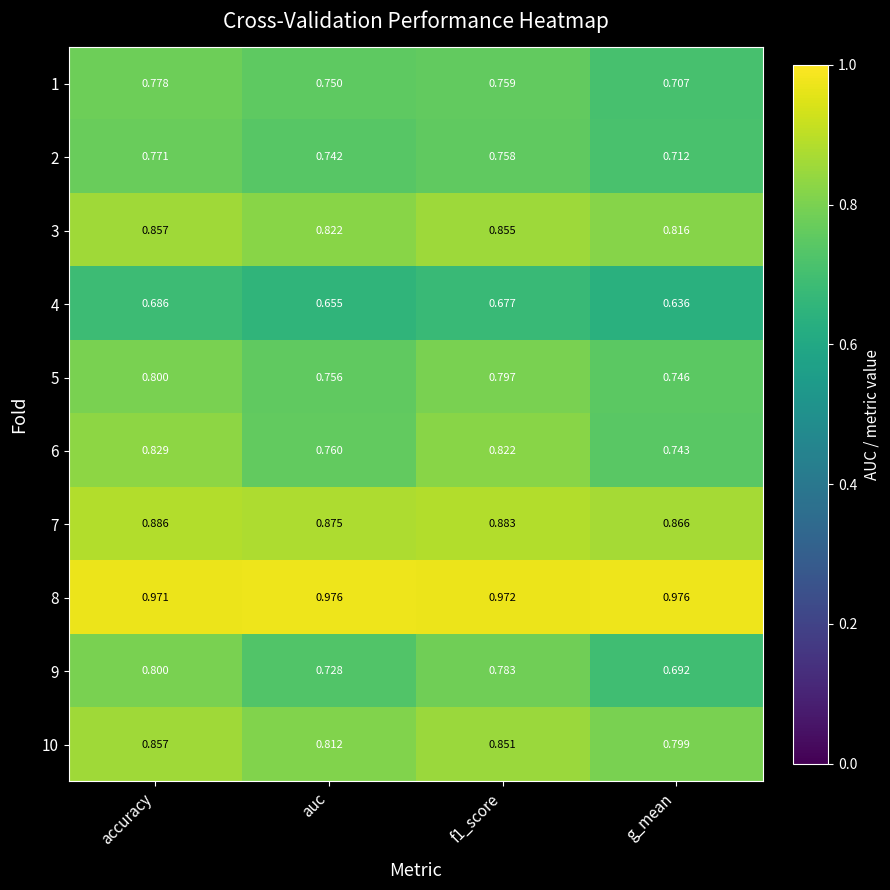

At which category is the sum across all series the highest?

accuracy